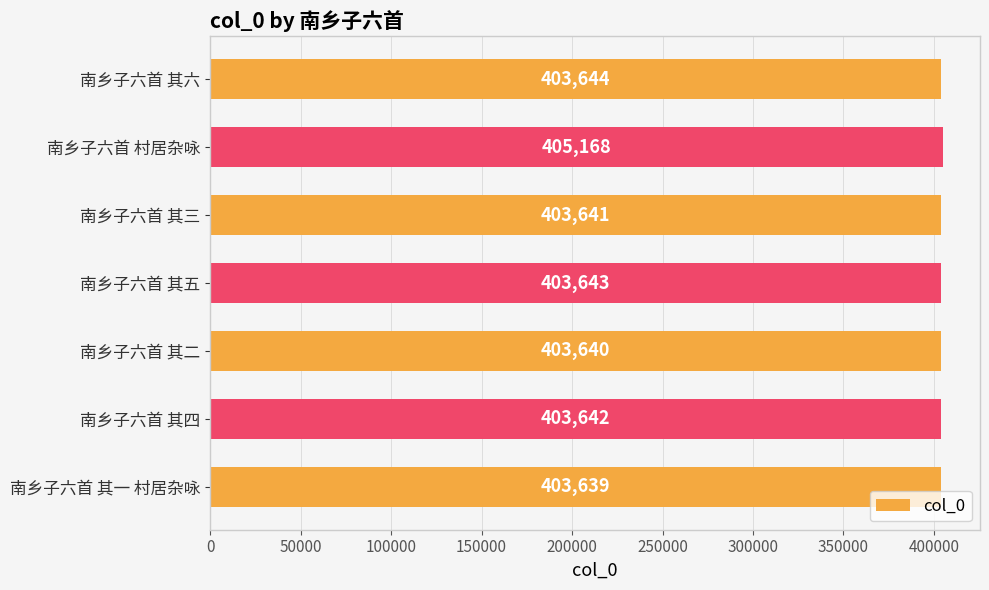

Are the bars horizontal?

Yes